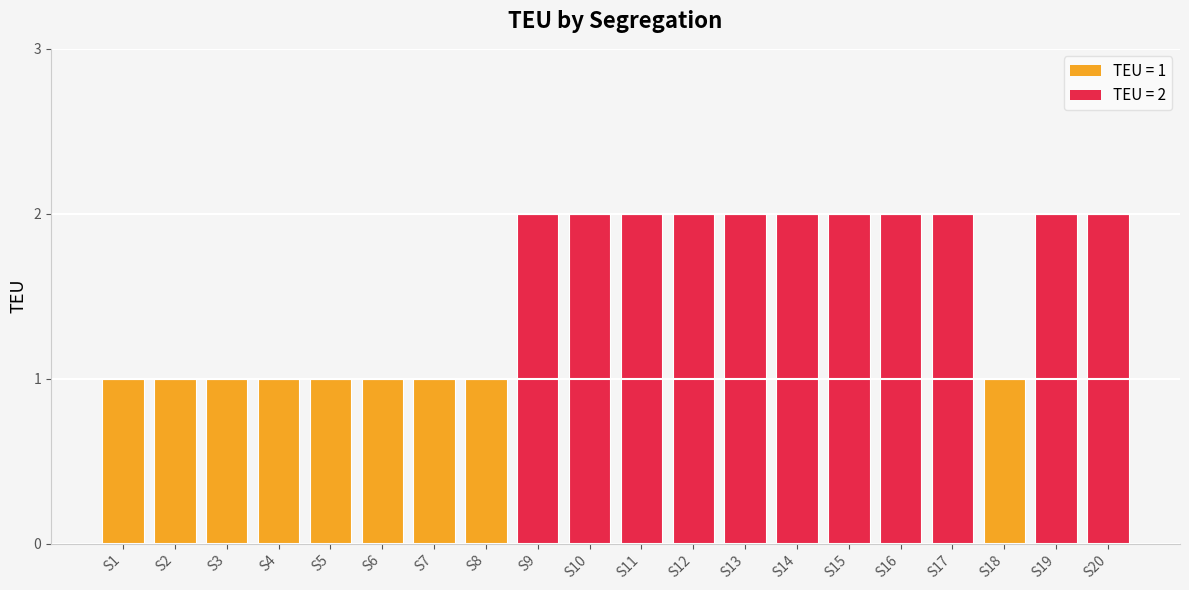

What is the sum of the values at S11 and S15?

4